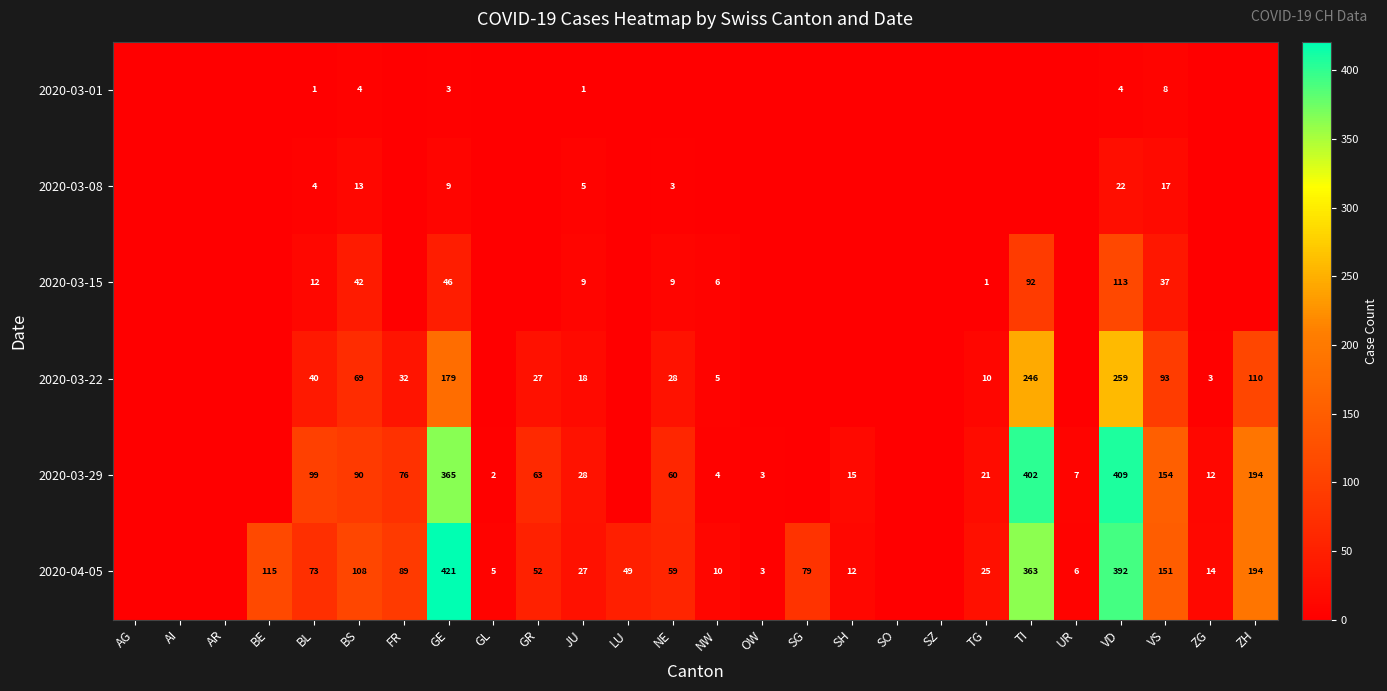

Is it true that 2020-03-29 equals 134 at BS?

False